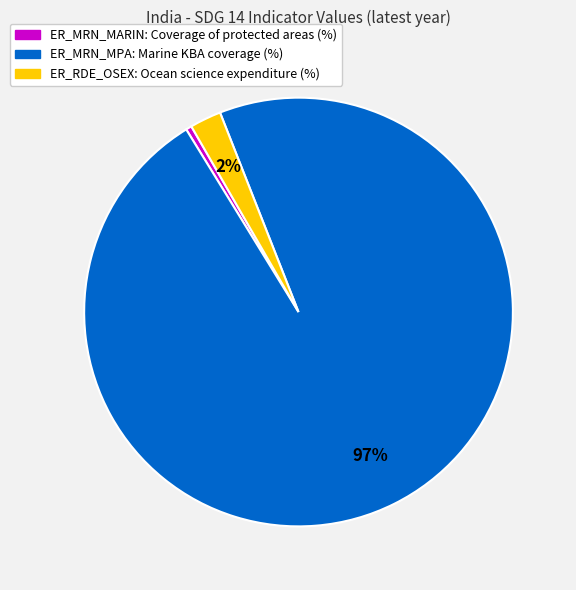

To the nearest percent, what is the average slice percentage?

33%